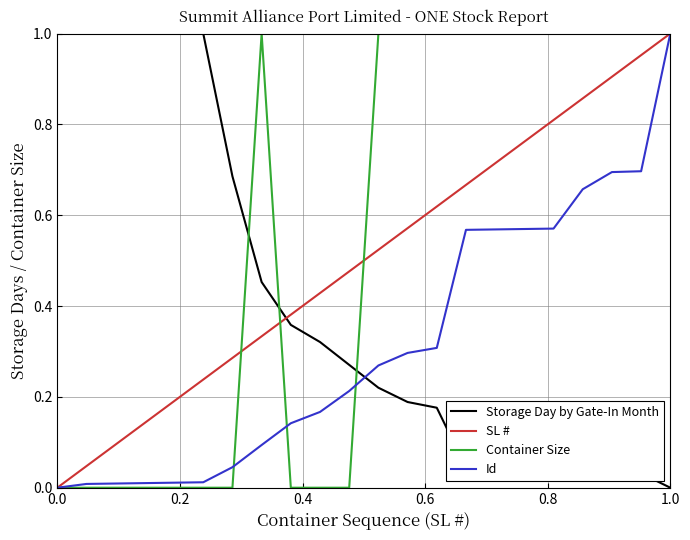

Which series ends up on top after the final intersection of Storage Day by Gate-In Month and SL #?

SL #